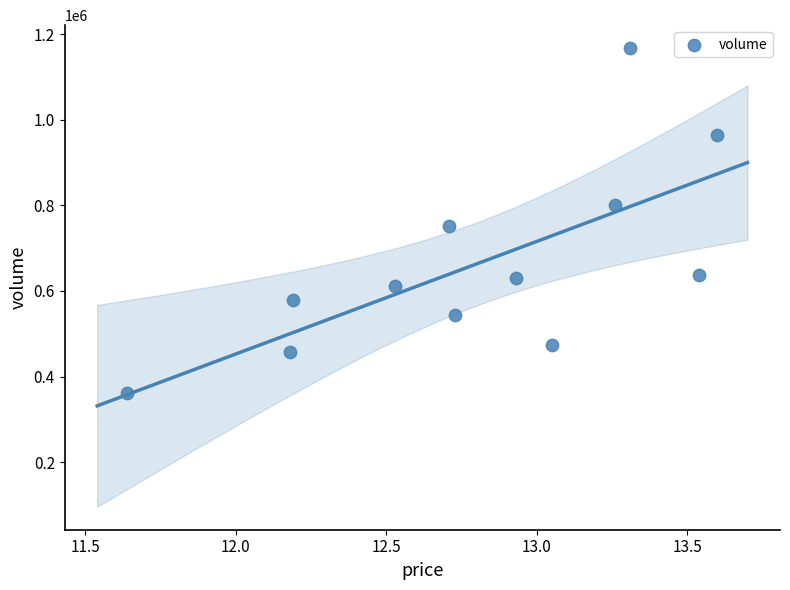

What is the average Y value?

664594